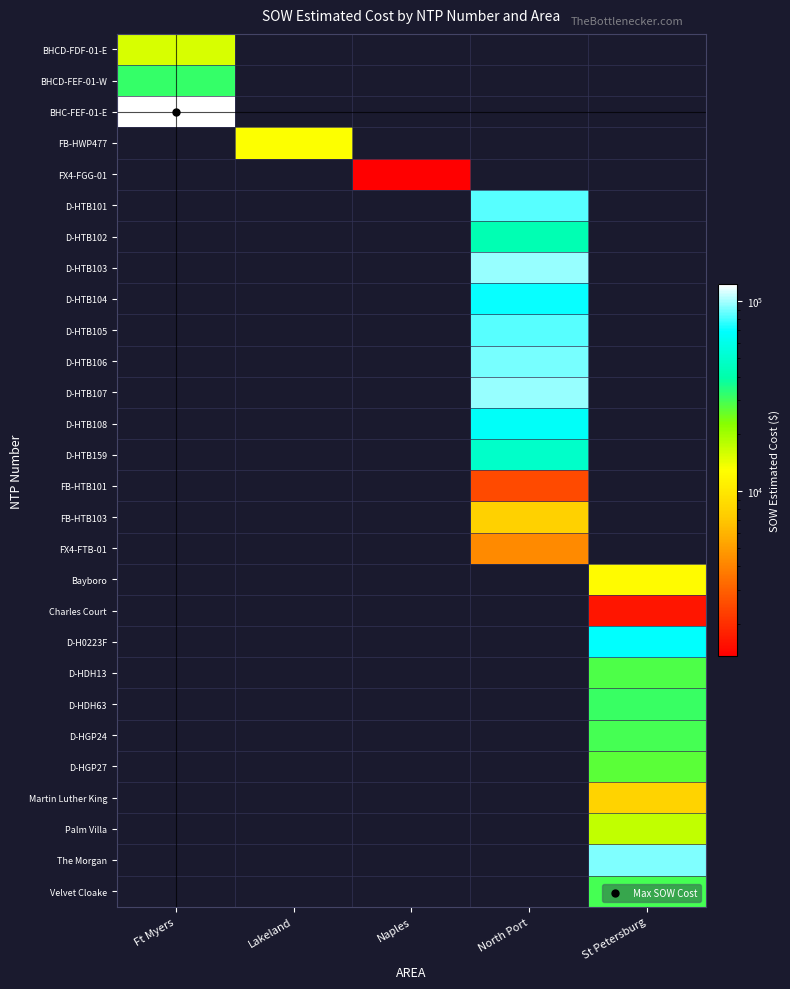

Count the number of data series in this chart.

28